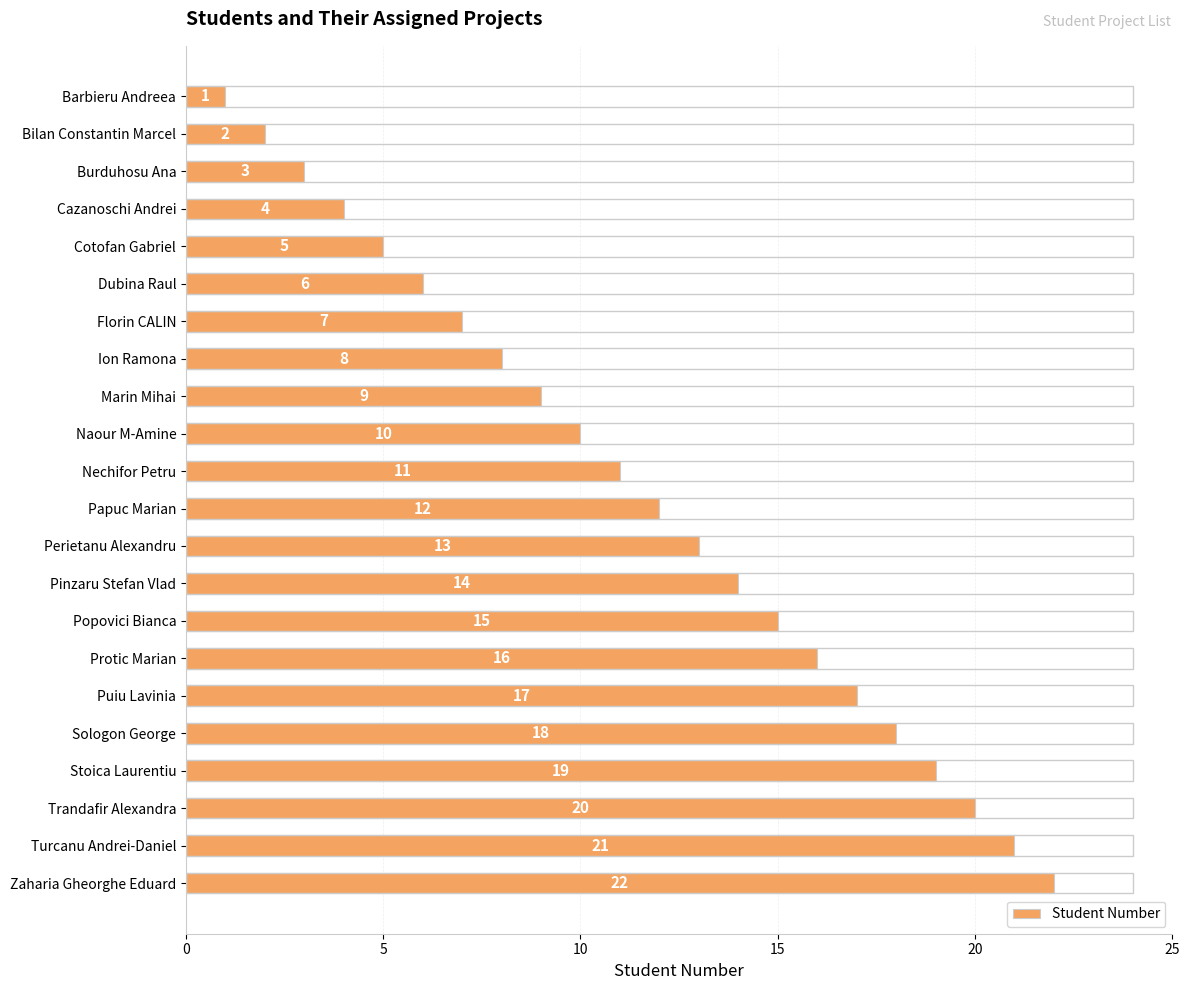

True or false: the data shows 2 at Bilan Constantin Marcel.

True